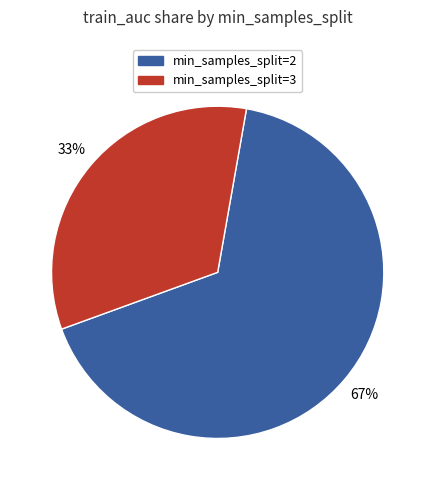

Is the sum of min_samples_split=3 and min_samples_split=2 greater than half?

Yes